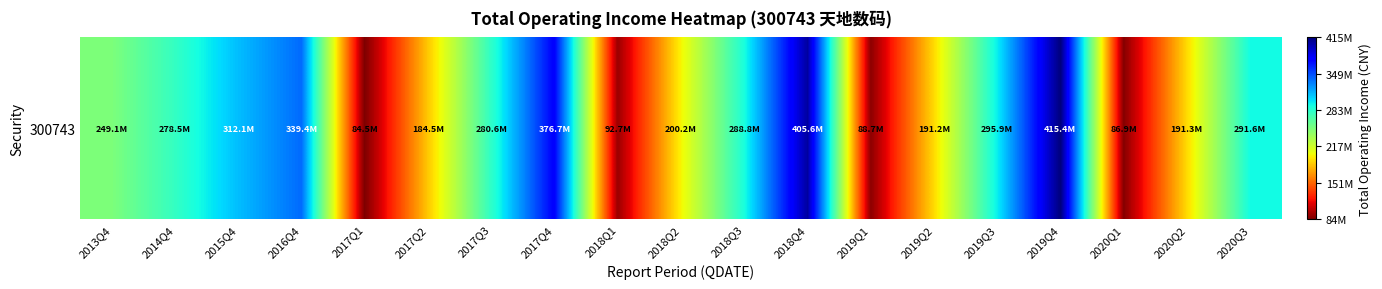

Rank the categories by value from lowest to highest.

2017Q1, 2020Q1, 2019Q1, 2018Q1, 2017Q2, 2019Q2, 2020Q2, 2018Q2, 2013Q4, 2014Q4, 2017Q3, 2018Q3, 2020Q3, 2019Q3, 2015Q4, 2016Q4, 2017Q4, 2018Q4, 2019Q4